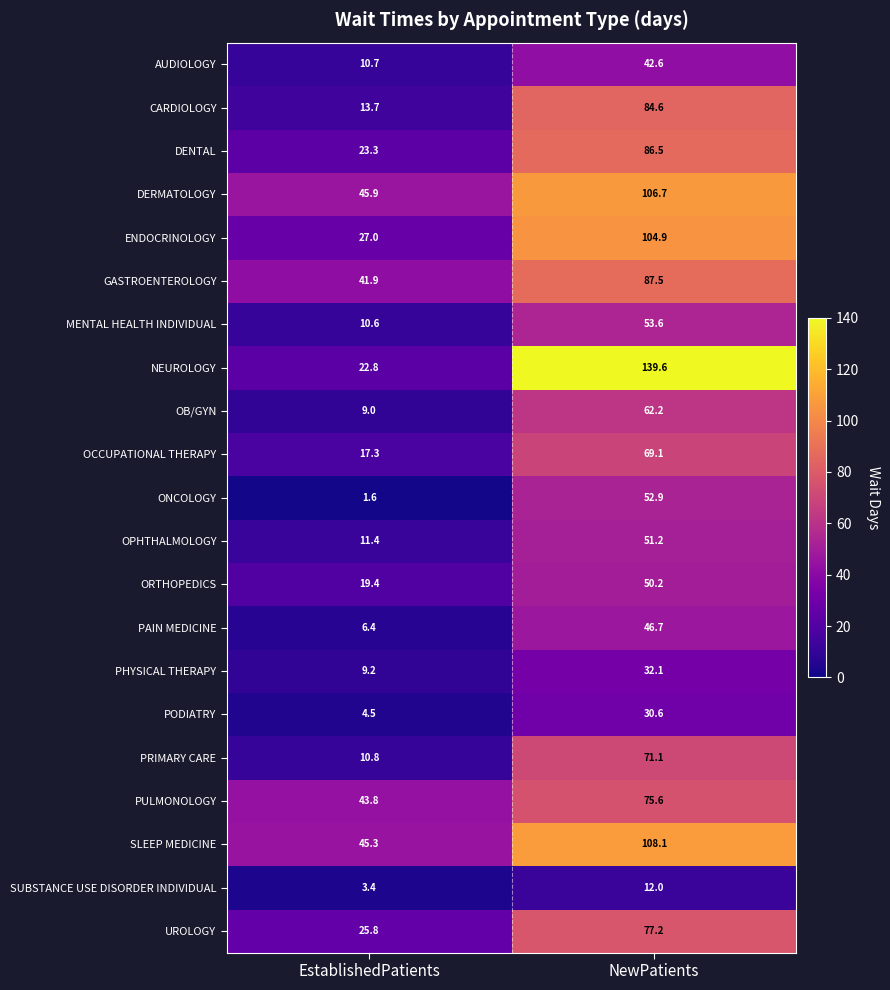

How many distinct data groups are displayed?

21